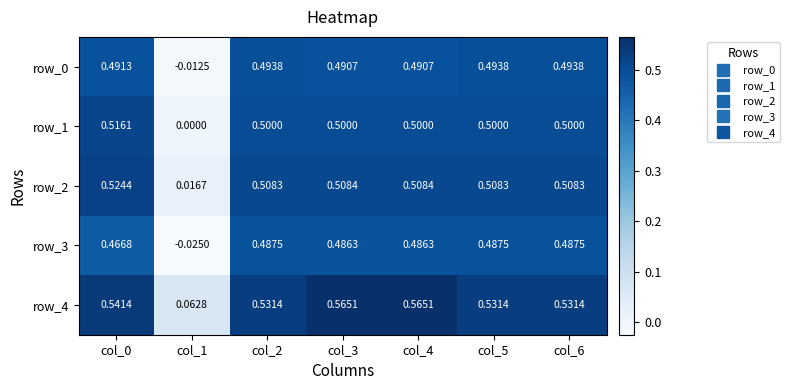

At which label is row_1 closest to 0?

col_1